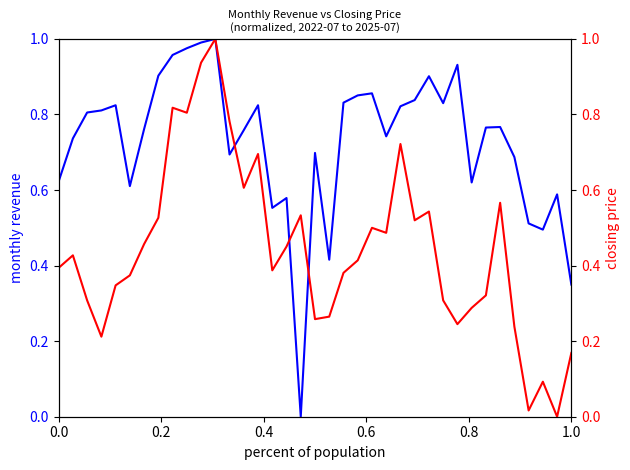

How many interior local valleys does the monthly_revenue series have?

9